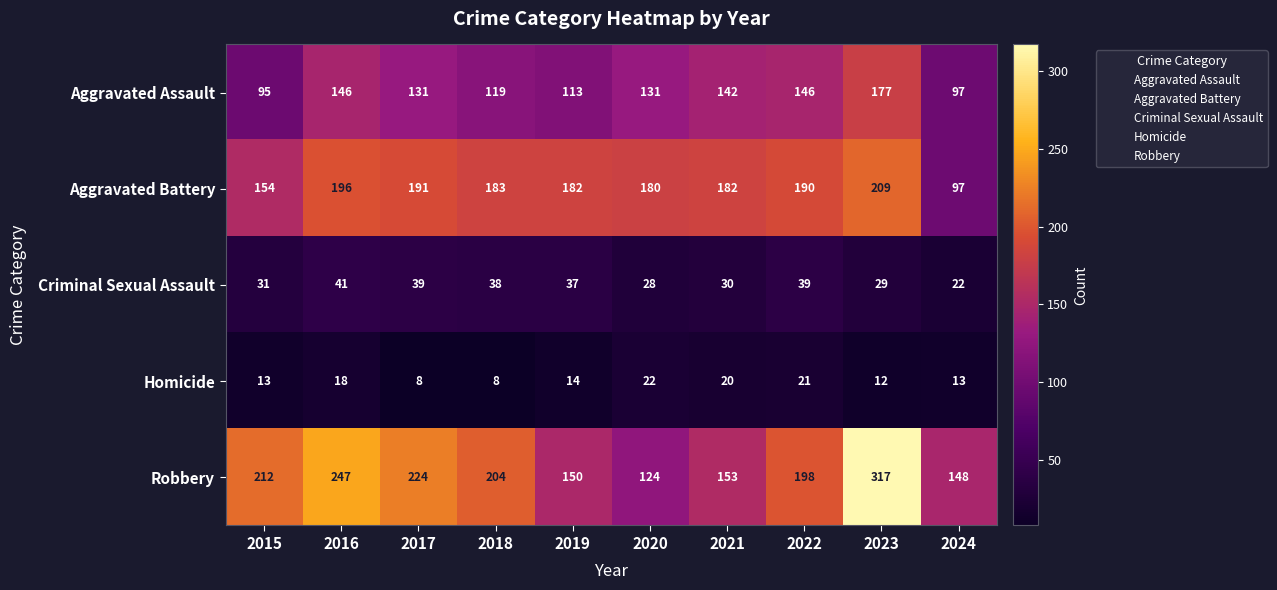

Which category has the highest value in the Aggravated Assault series?

2023